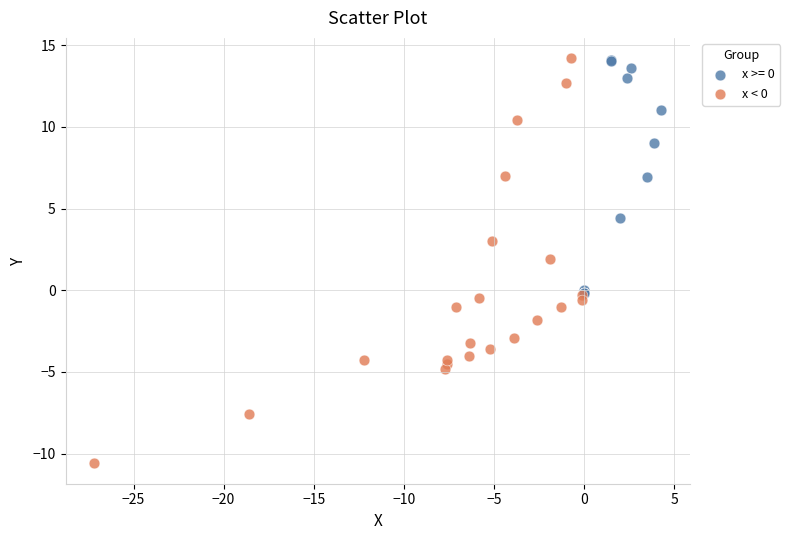

Which series has the widest spread of Y values?

x < 0